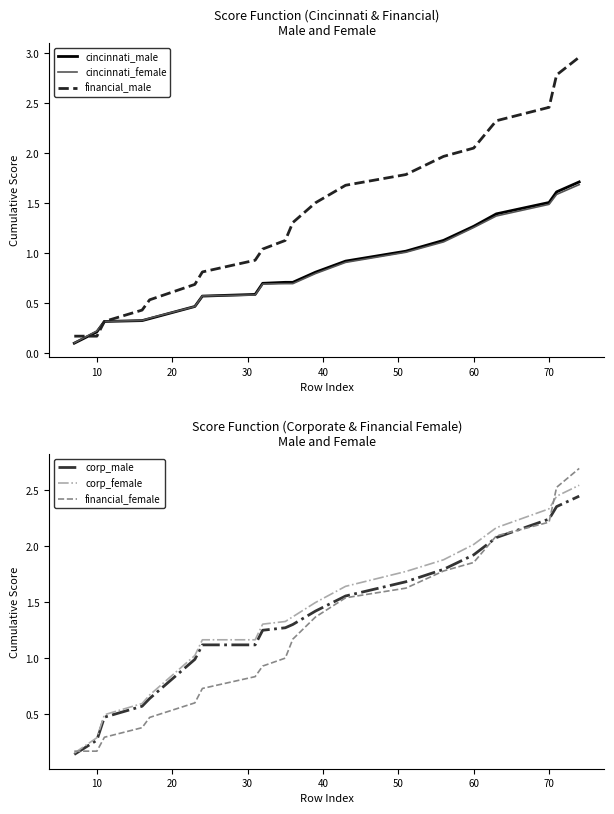

What is the maximum value for cincinnati_male?

1.7